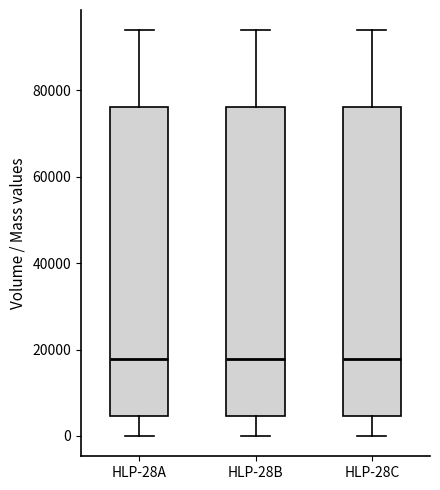

Where does the upper whisker of the box for HLP-28C end on the y-axis? The values are not printed on the chart, so give them approximately, as read against the axis.

94000